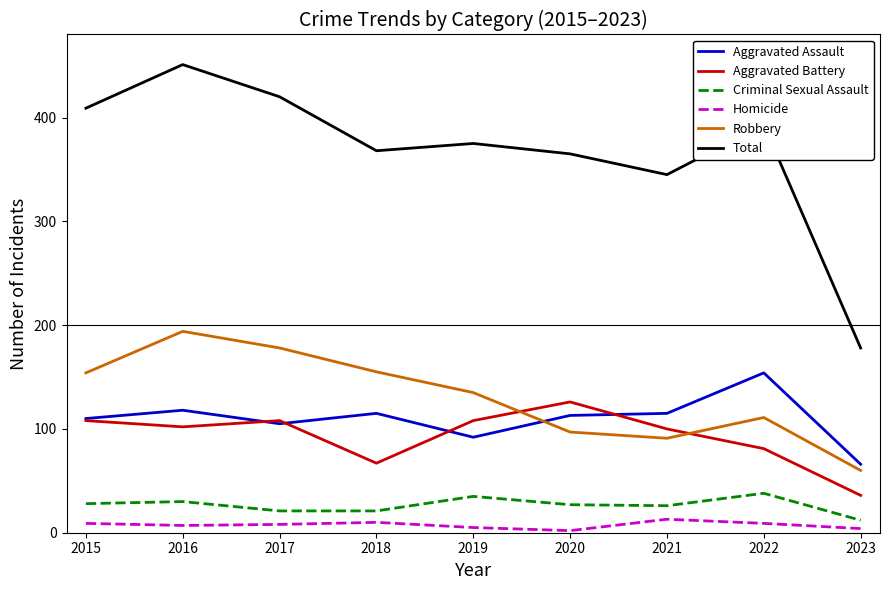

True or false: Robbery and Total intersect in this chart.

False